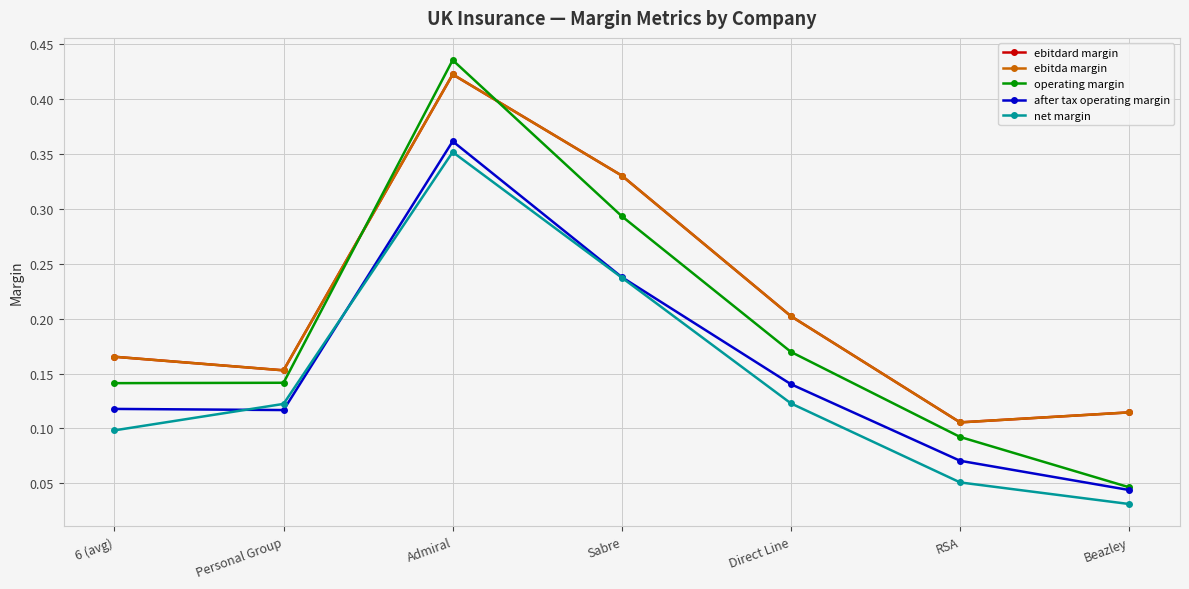

Is this an area chart (filled region under the line)?

No